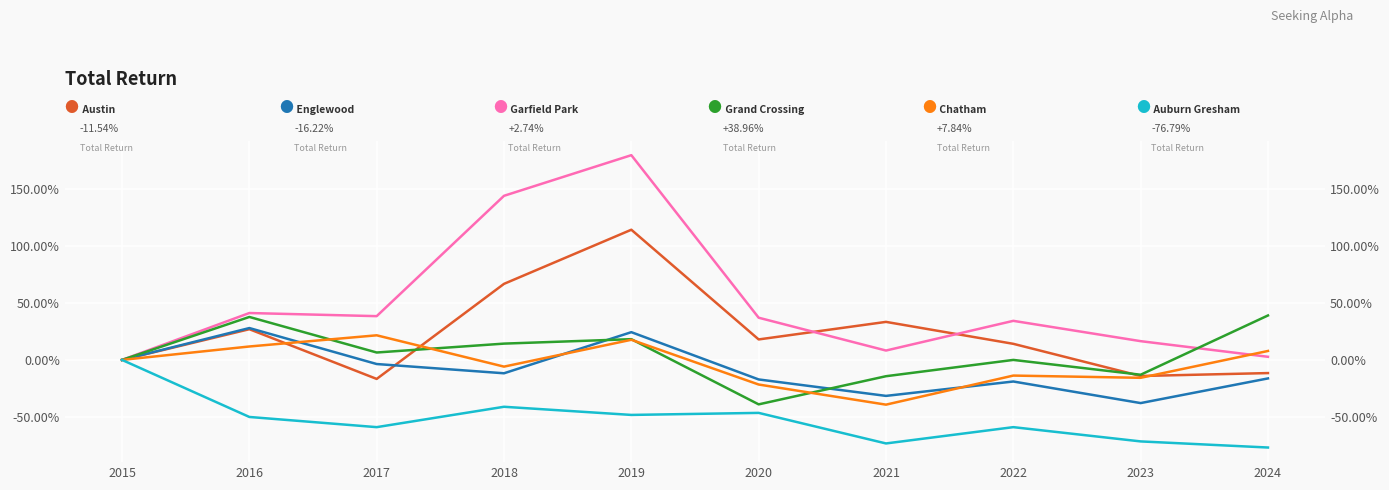

True or false: Auburn Gresham has more than 0 points higher than both neighbors.

True